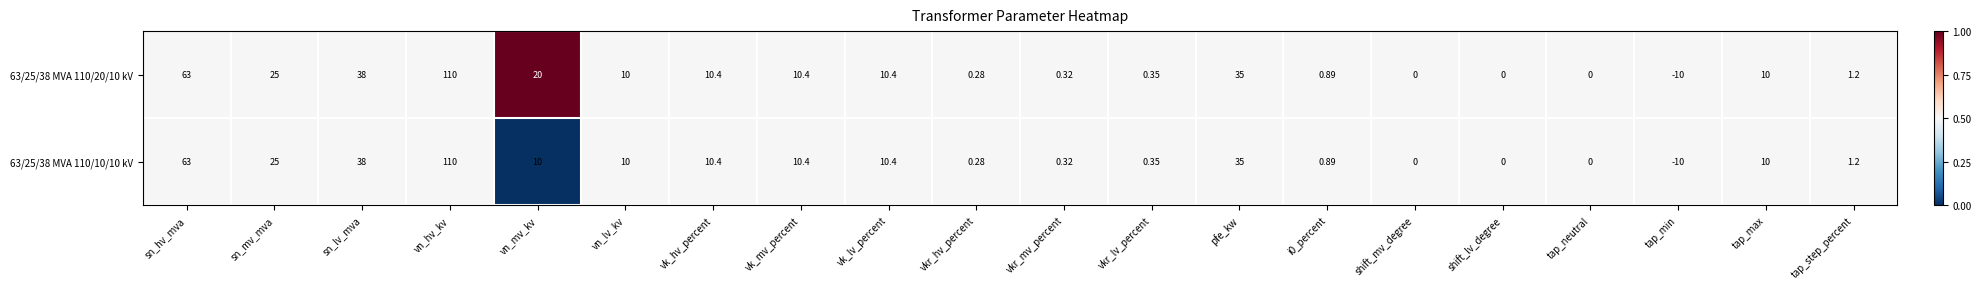

At which label is 63/25/38 MVA 110/20/10 kV closest to 50?

sn_lv_mva